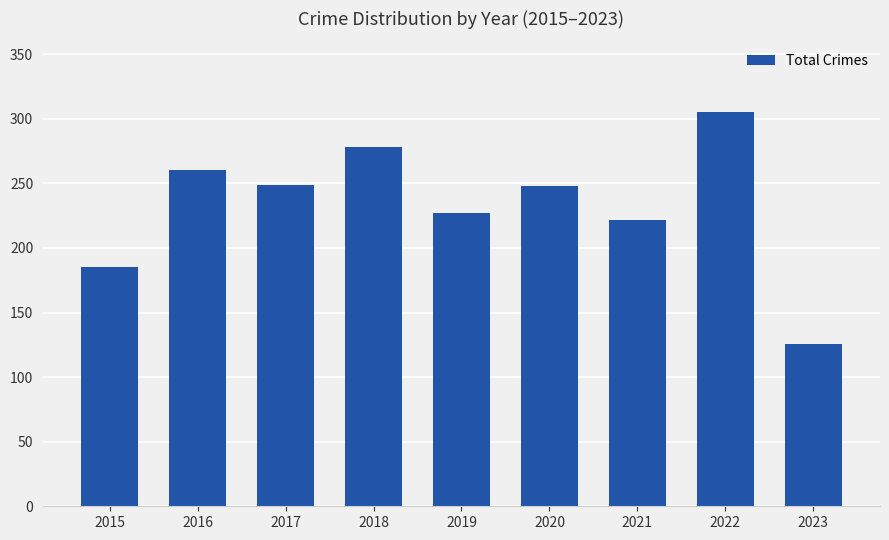

Which label corresponds to the largest value in the chart?

2022